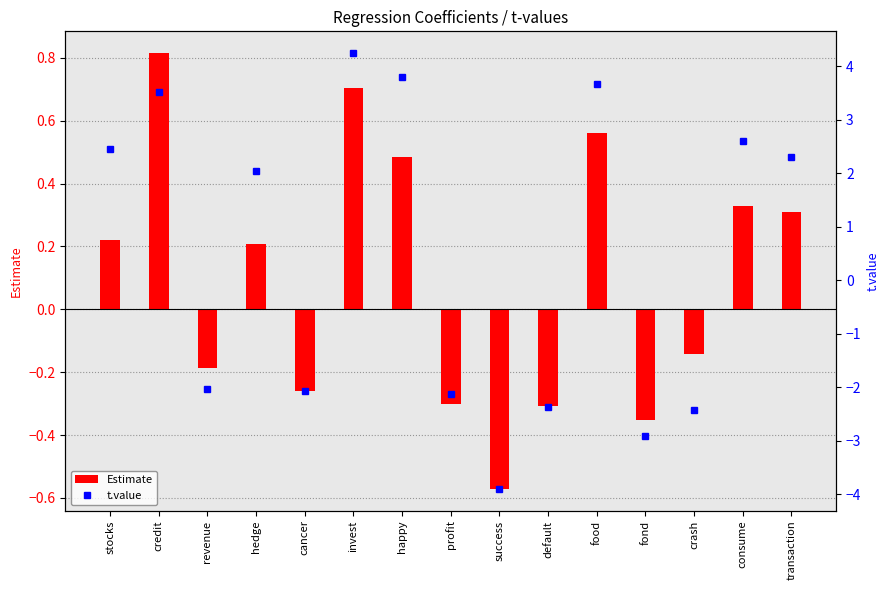

How many values in the t.value series are below 2?

7